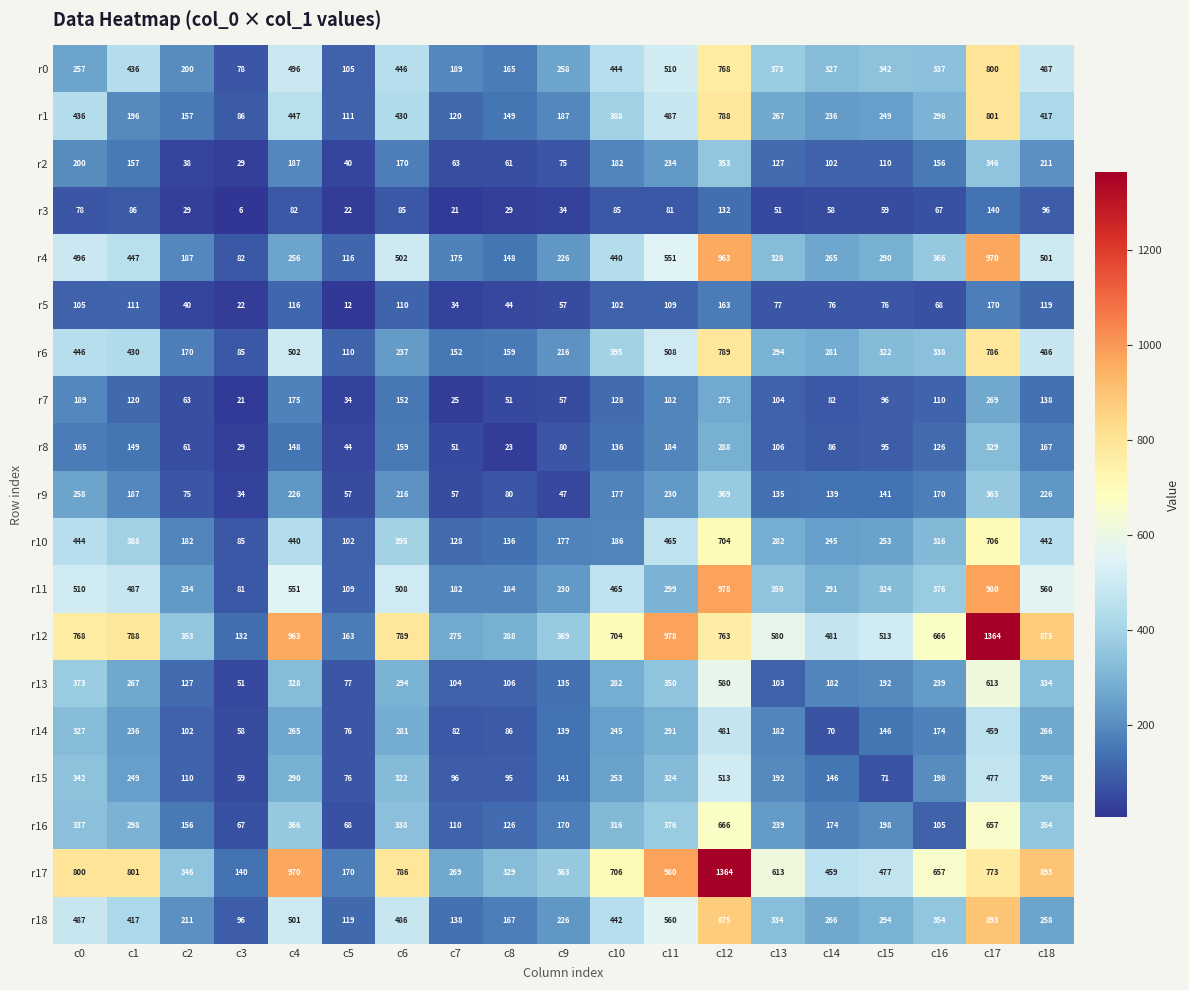

At how many categories does at least one series exceed 781?

8